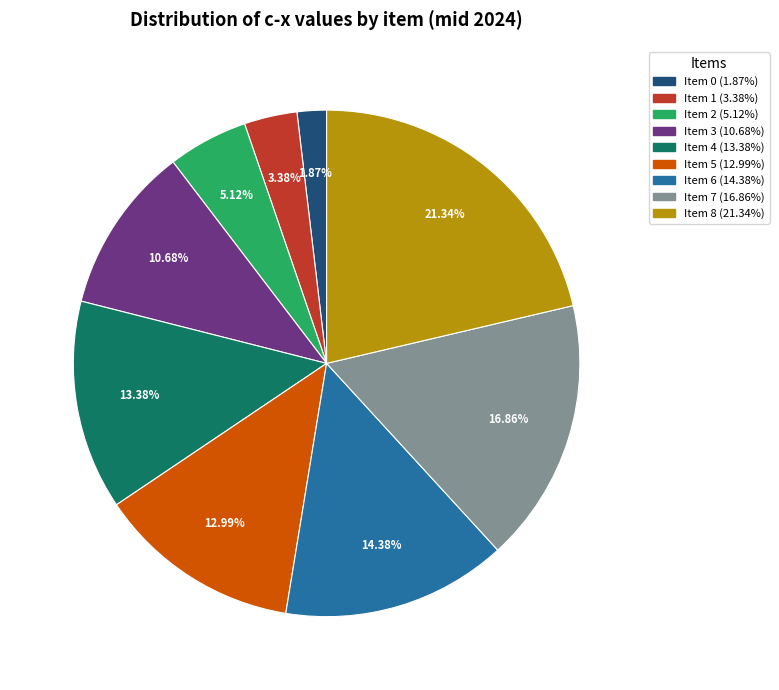

Do Item 8 and Item 6 together represent more than half of the pie?

No